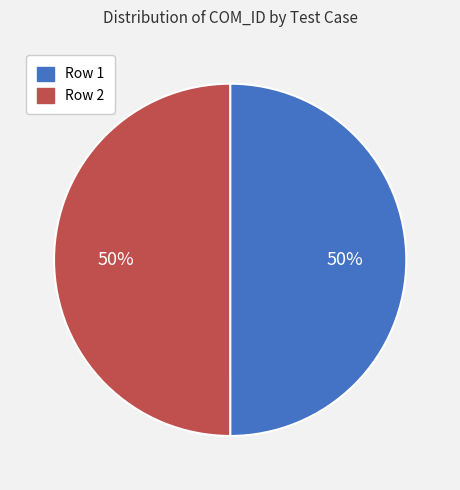

Combined, do Row 2 and Row 1 account for over 50%?

Yes